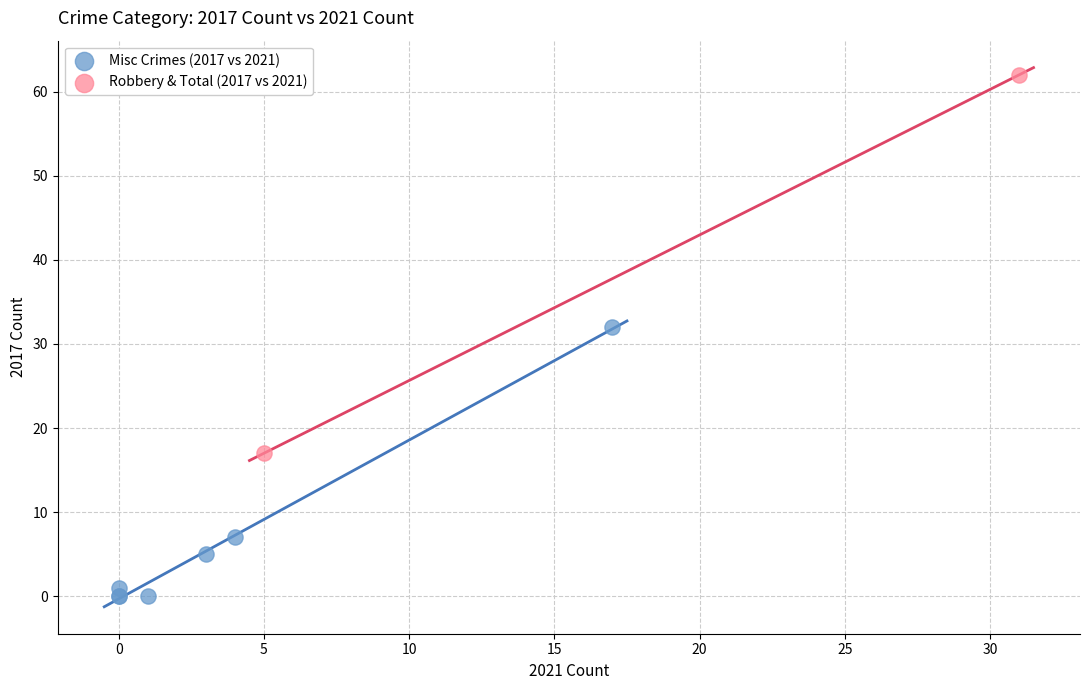

Which series reaches the minimum Y coordinate?

Misc Crimes (2017 vs 2021)